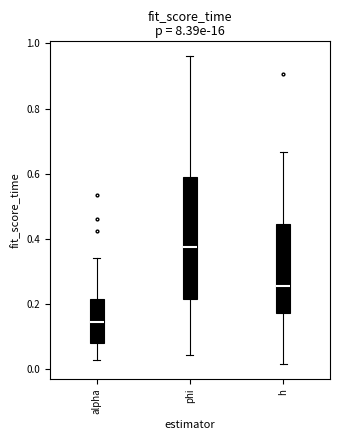

Which box is the tallest, from its lower edge to its upper edge?

phi